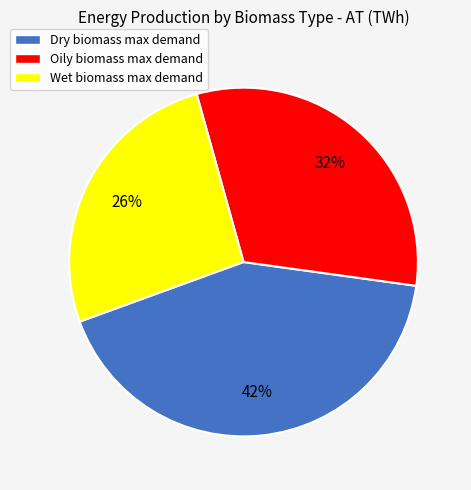

Count the number of slices in the pie.

3